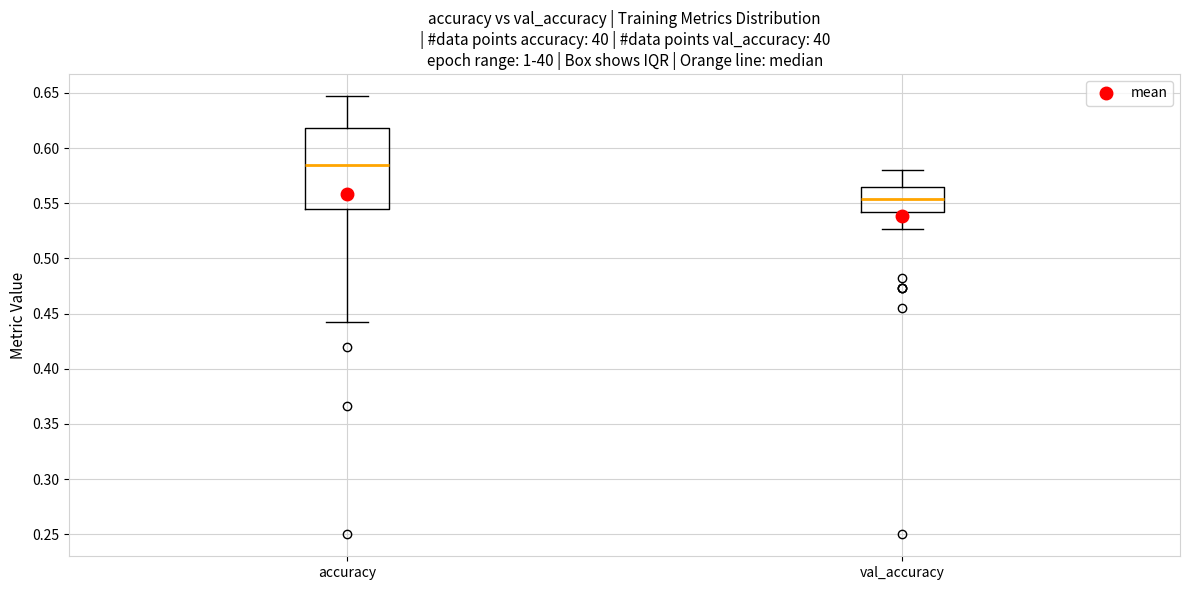

Which box has the lowest median line?

val_accuracy